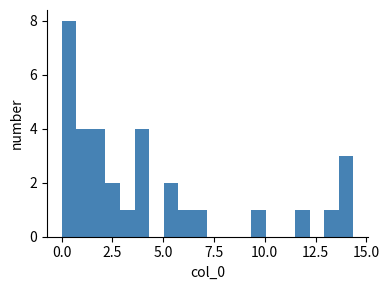

Read against the x-axis, roughly where is the centre of the tallest bar?

0.5